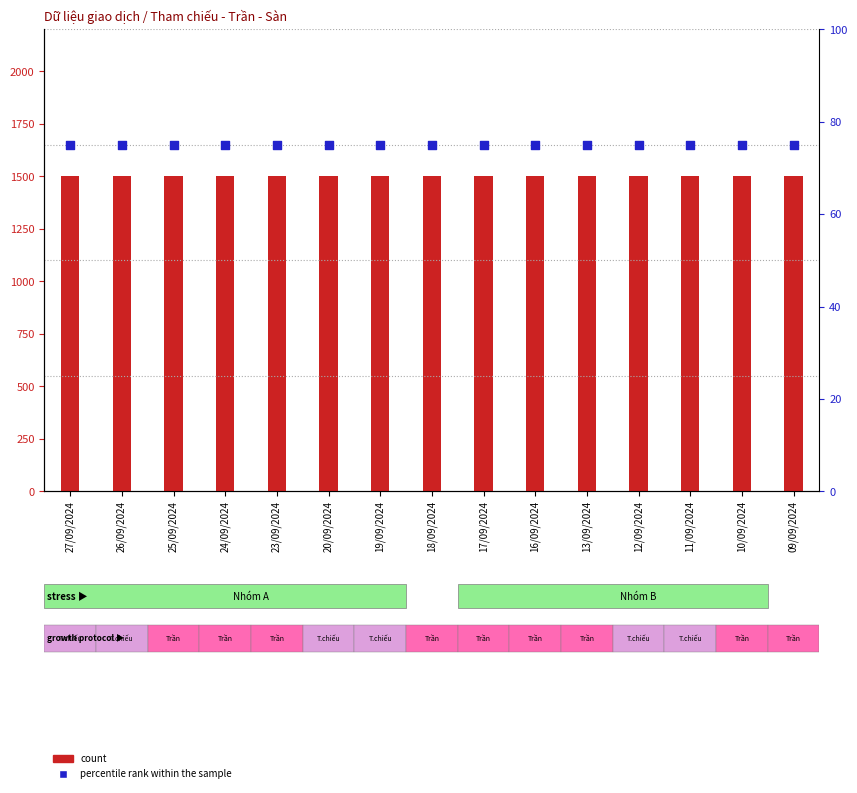

At how many categories does at least one series exceed 963?

15